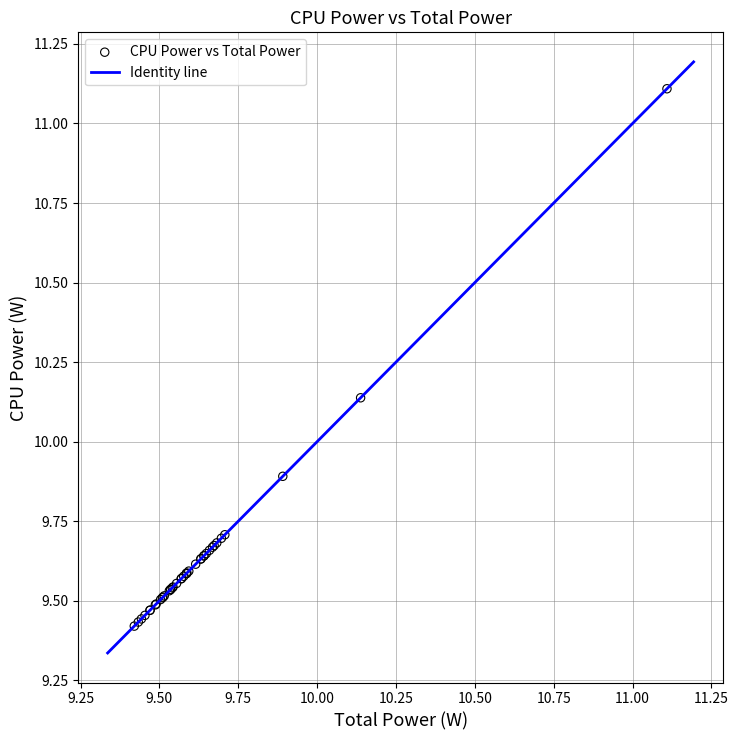

What Y value in the scatter plot is closest to 10?

9.9